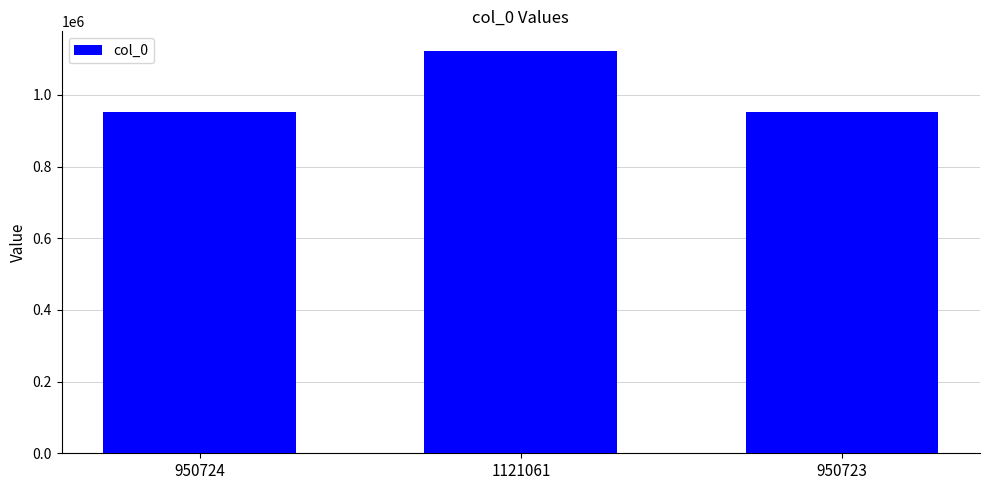

What is the change in value from 950724 to 1121061?

+170337